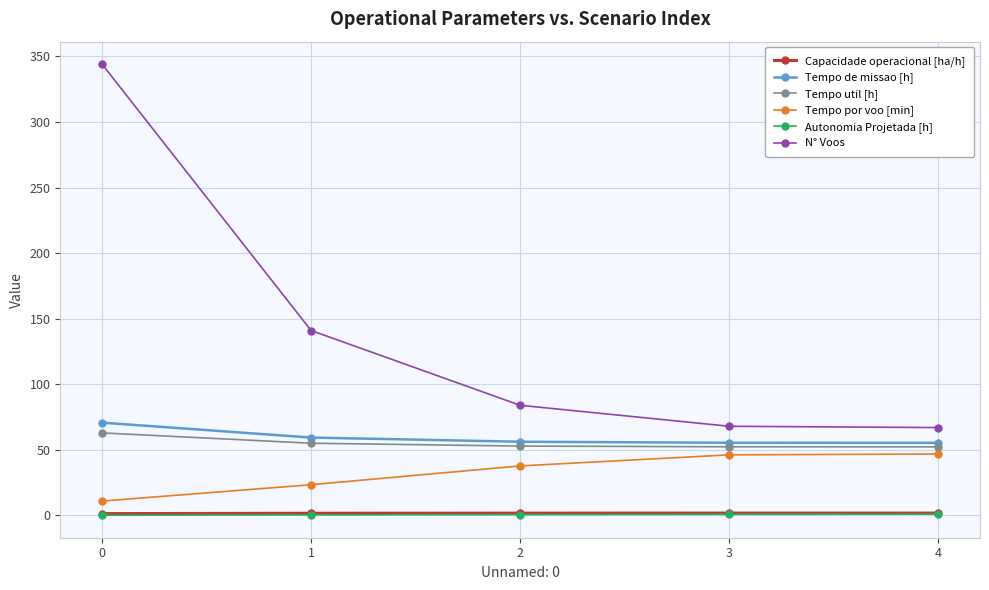

What is the difference between the maximum and second lowest values in the Tempo util [h] series?

10.6